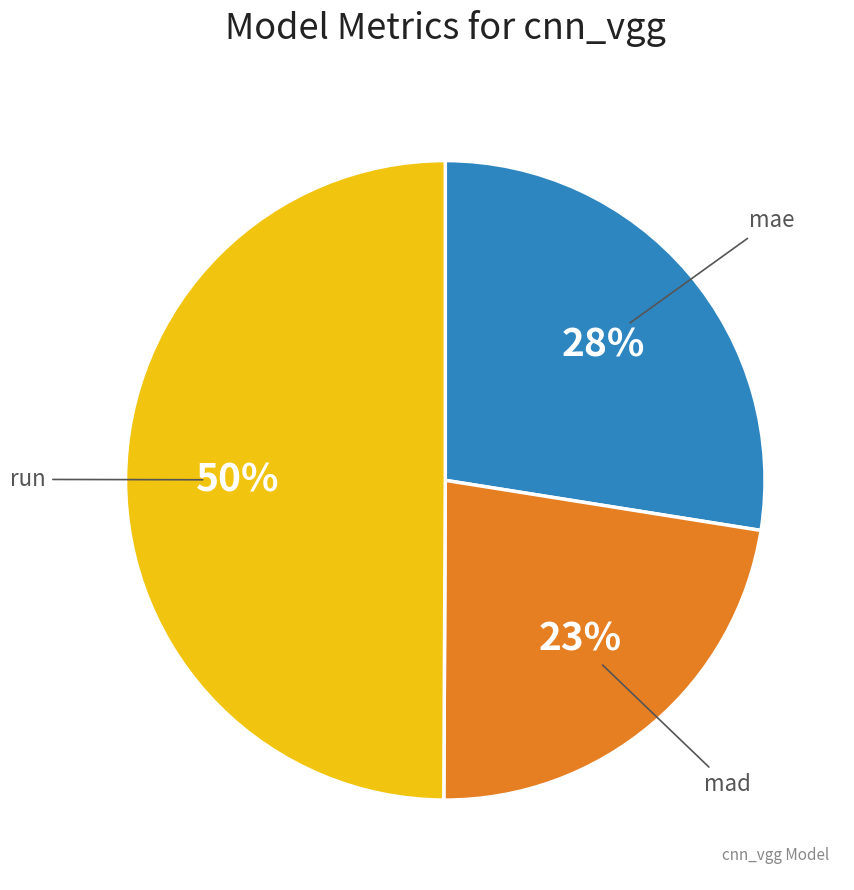

Count the number of slices in the pie.

3